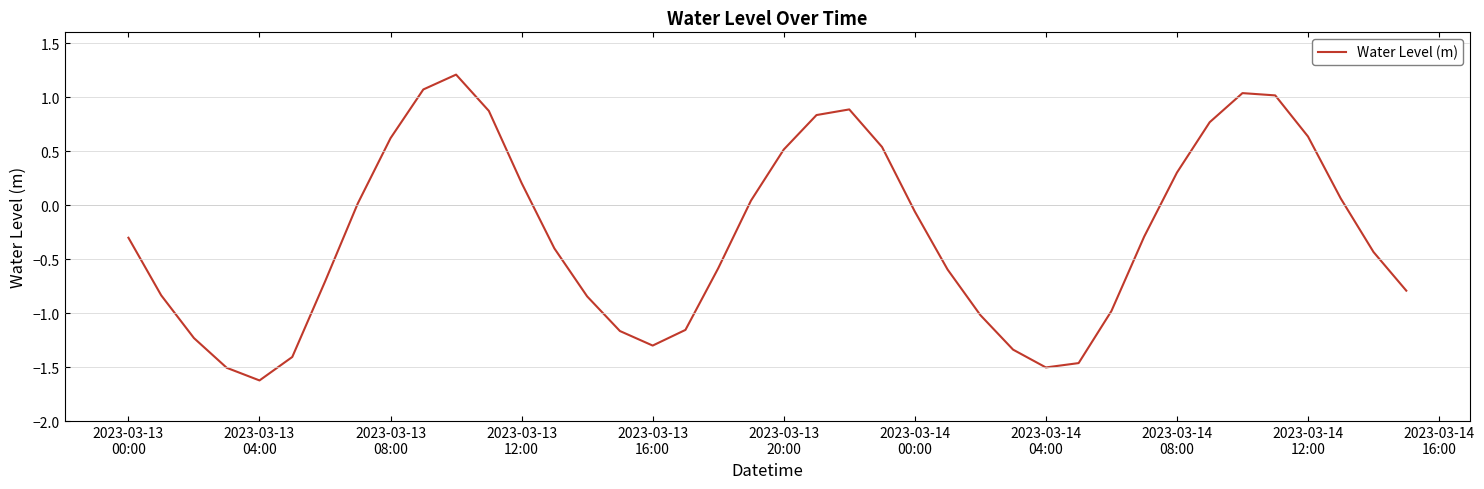

What is the minimum value shown in the chart?

-1.6